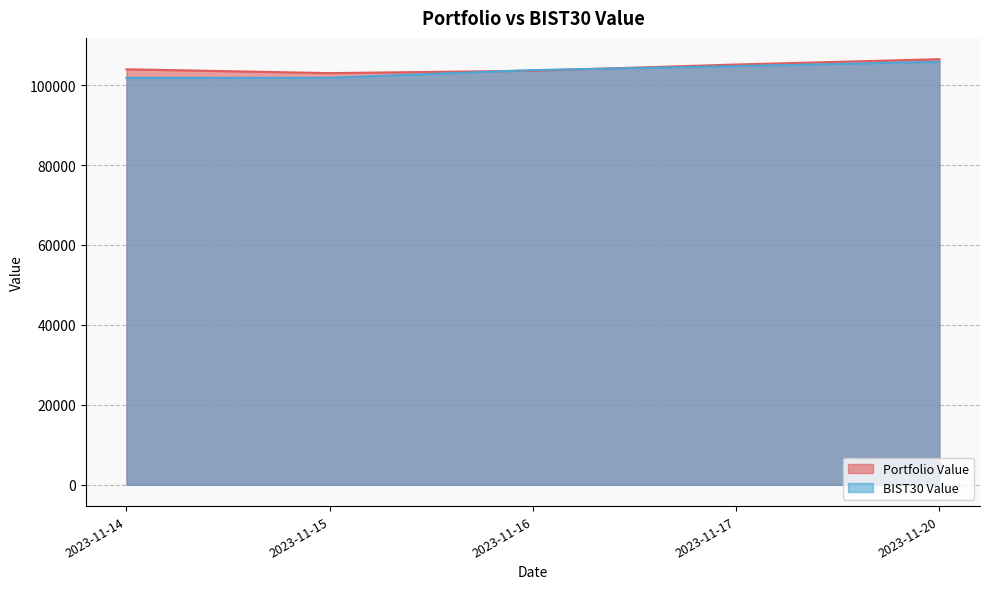

What is the value of the BIST30 Value point at the 2nd from the left?

101834.8